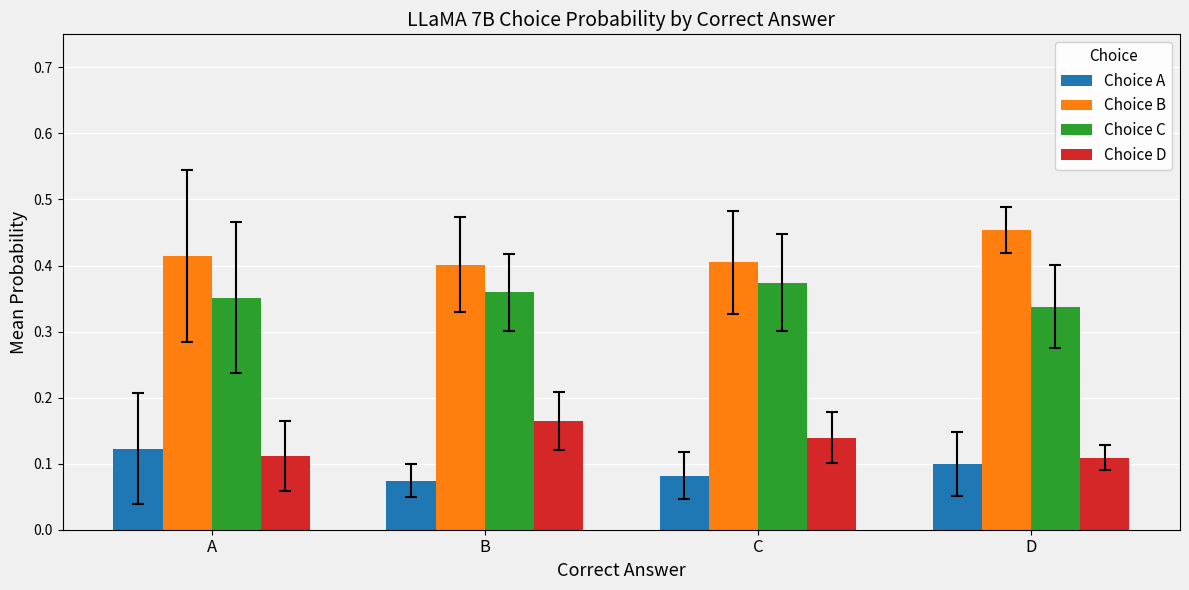

Is the value of Choice D at C greater than the value of Choice A at C?

Yes